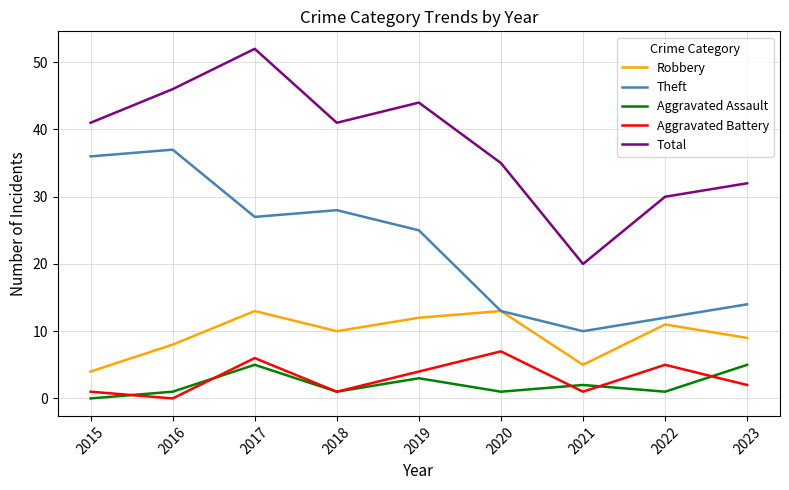

Is the value of Aggravated Battery at 2017 greater than the value of Robbery at 2016?

No